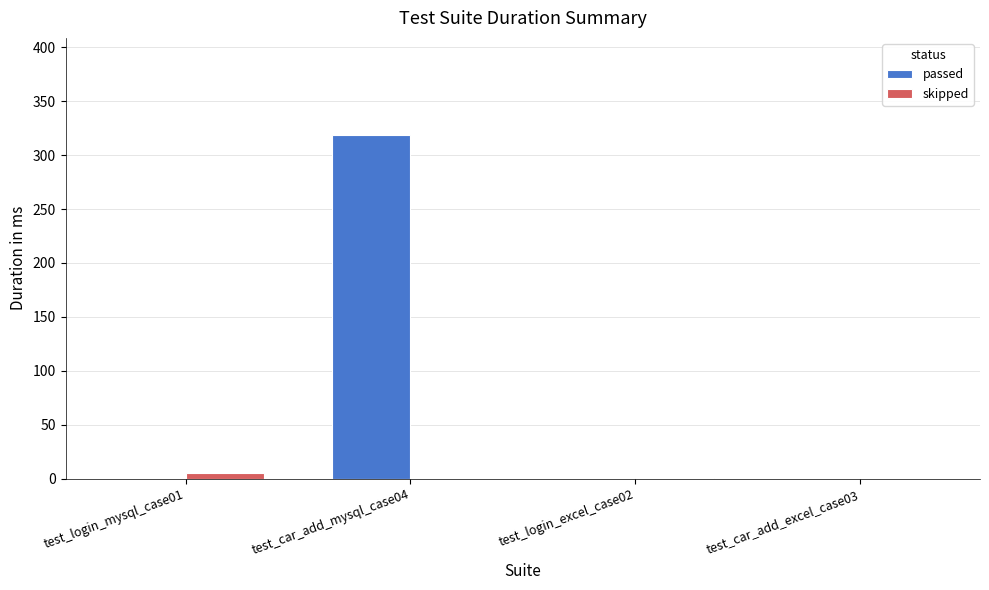

What is the sum of all skipped values?

6